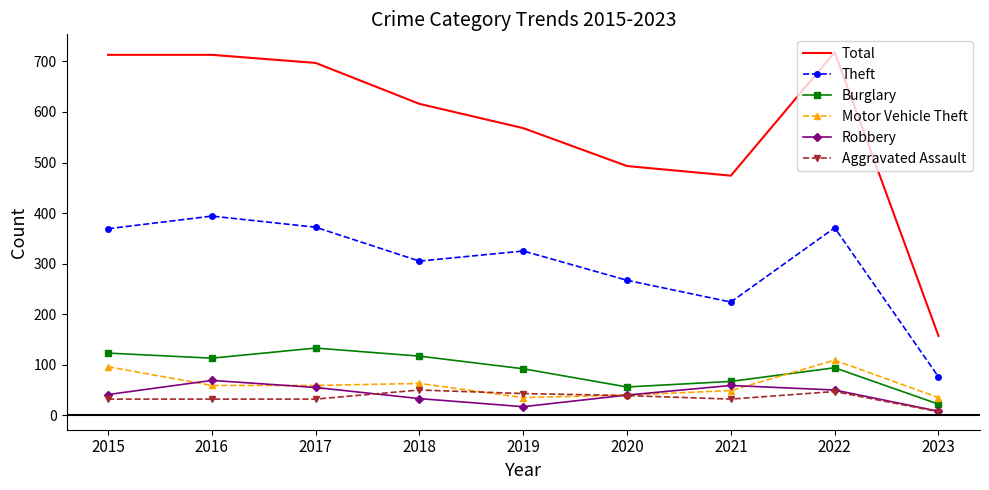

Which series has the largest total across all categories?

Total